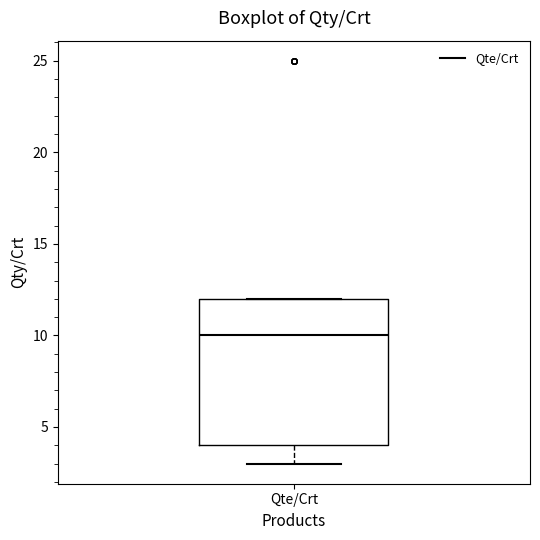

Read this box plot against the y-axis: the position of the median line, the range covered by the box, and the ends of both whiskers. The values are not printed on the chart, so give them approximately, as read against the axis.

median 10, box 4 to 12, whiskers 3 to 12